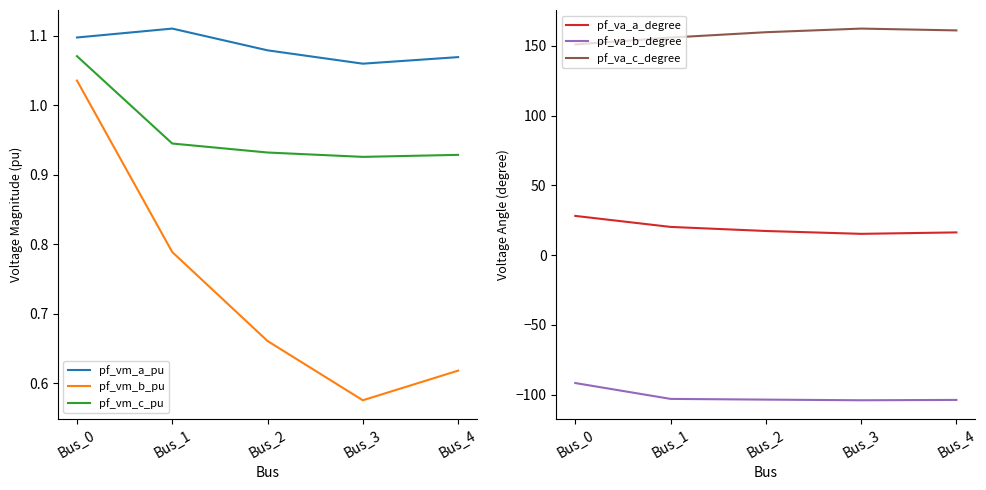

Between Bus_3 and Bus_0, which is larger?

Bus_0